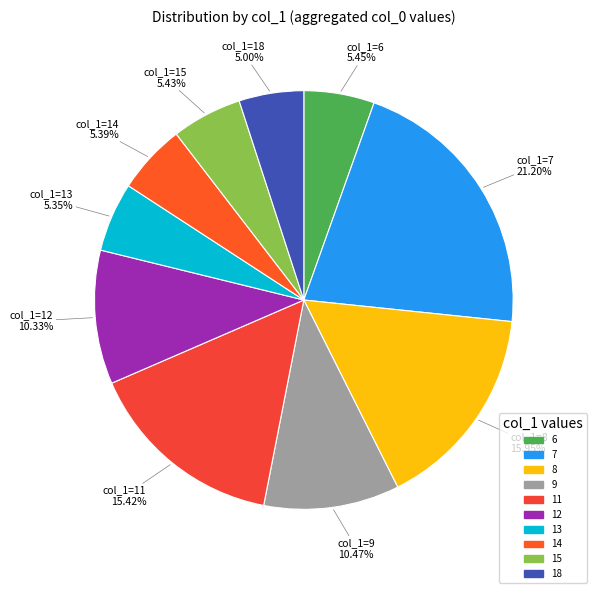

To the nearest percent, what is the average slice percentage?

10%